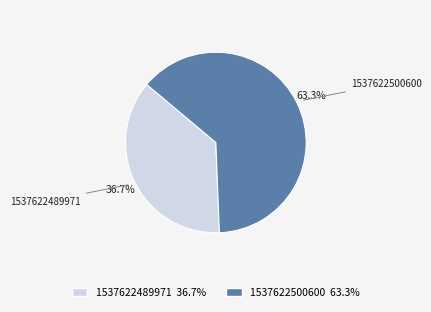

True or false: 1537622500600 accounts for 63% of the total.

True